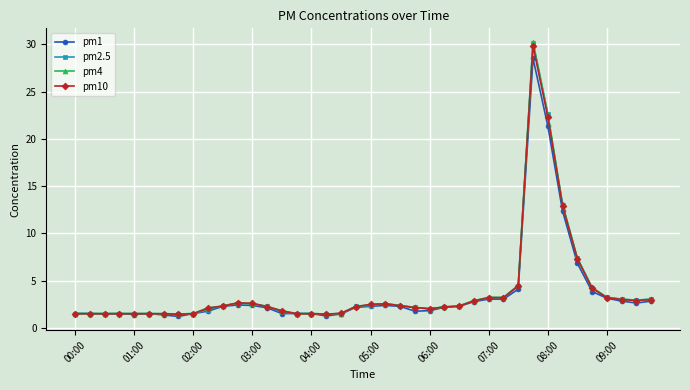

True or false: pm4 has more than 2 interior local peaks.

True